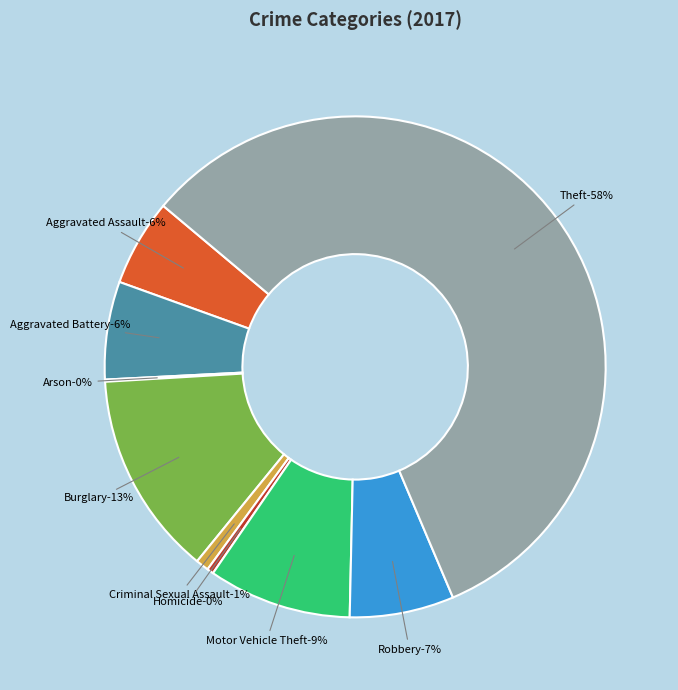

Is it true that Robbery is 1% of the pie?

False